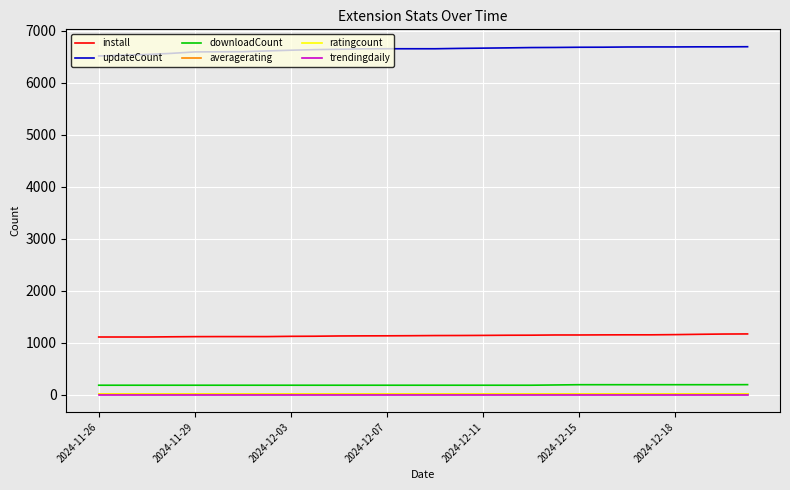

True or false: ratingcount and downloadCount intersect in this chart.

False